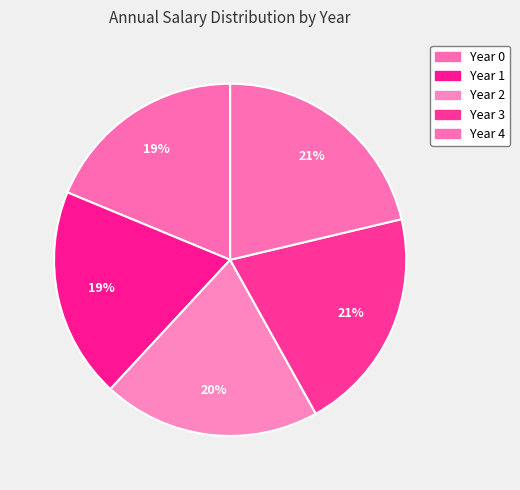

How many segments does this pie chart have?

5